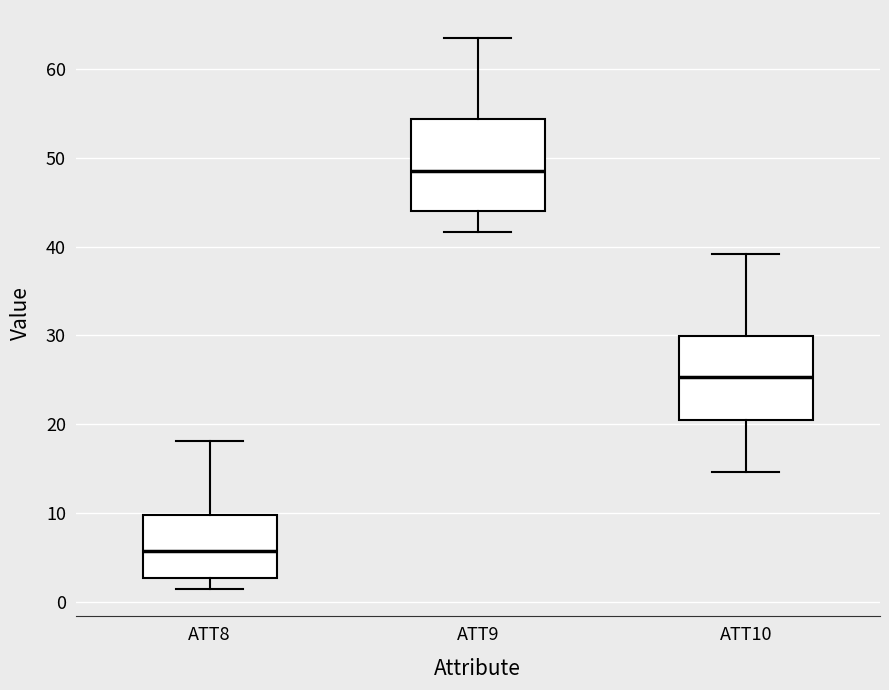

Which box has the highest median line?

ATT9